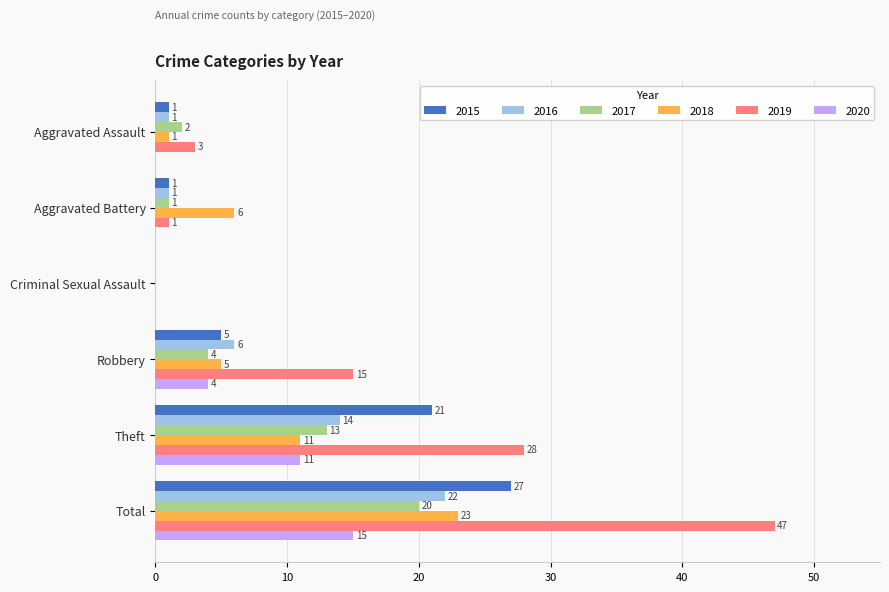

The value of 2020 at Aggravated Battery is 8. True or false?

False